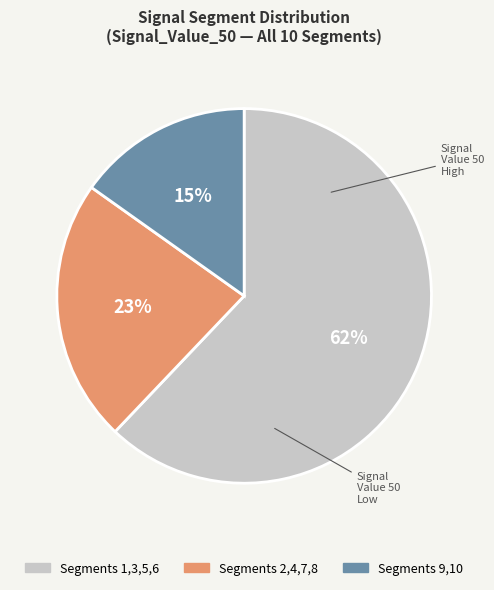

To the nearest percent, what portion does Segments 2,4,7,8 represent?

23%